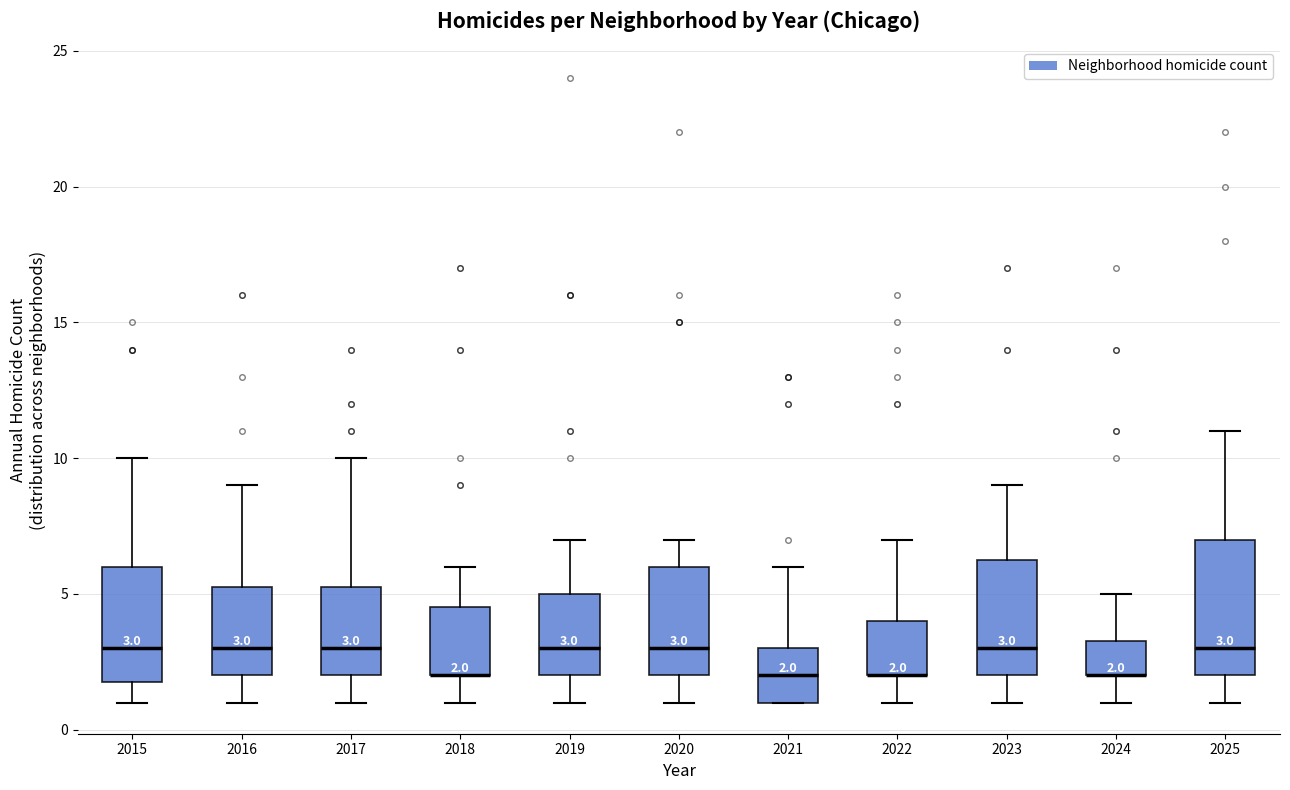

Which box is the tallest, from its lower edge to its upper edge?

2025